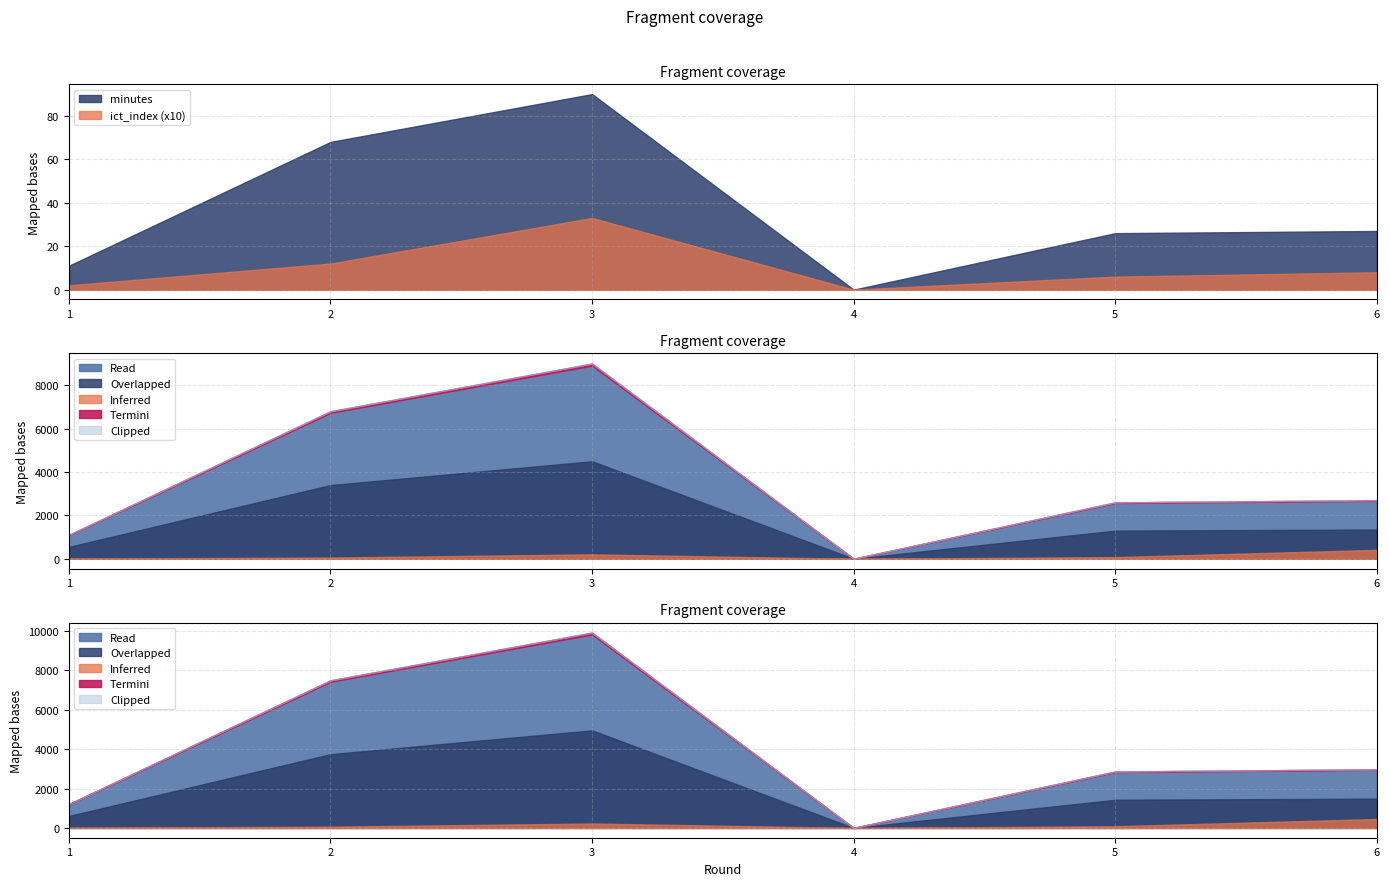

Does the chart display data point markers on the line(s)?

No